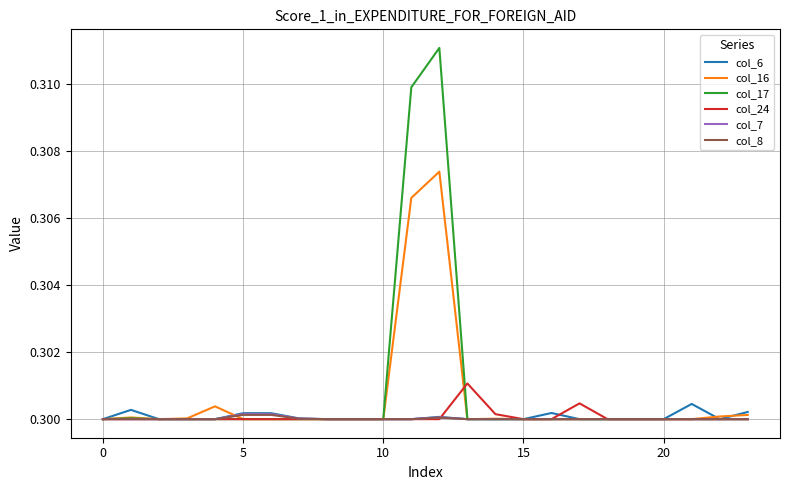

Which series has the widest spread of values?

col_17